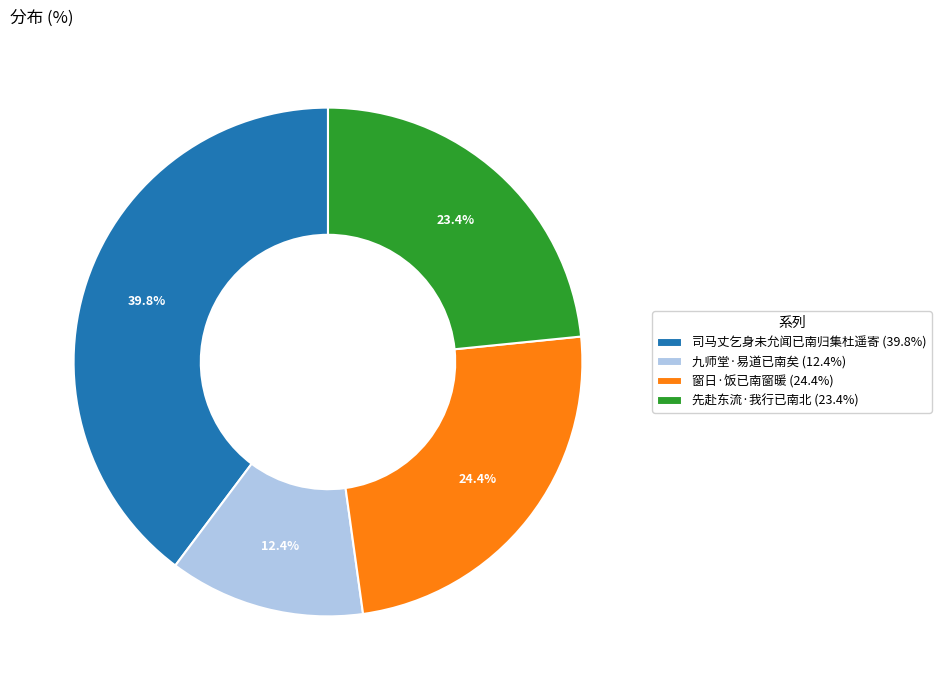

To the nearest percent, what is the difference between the largest and smallest slice percentages?

27%